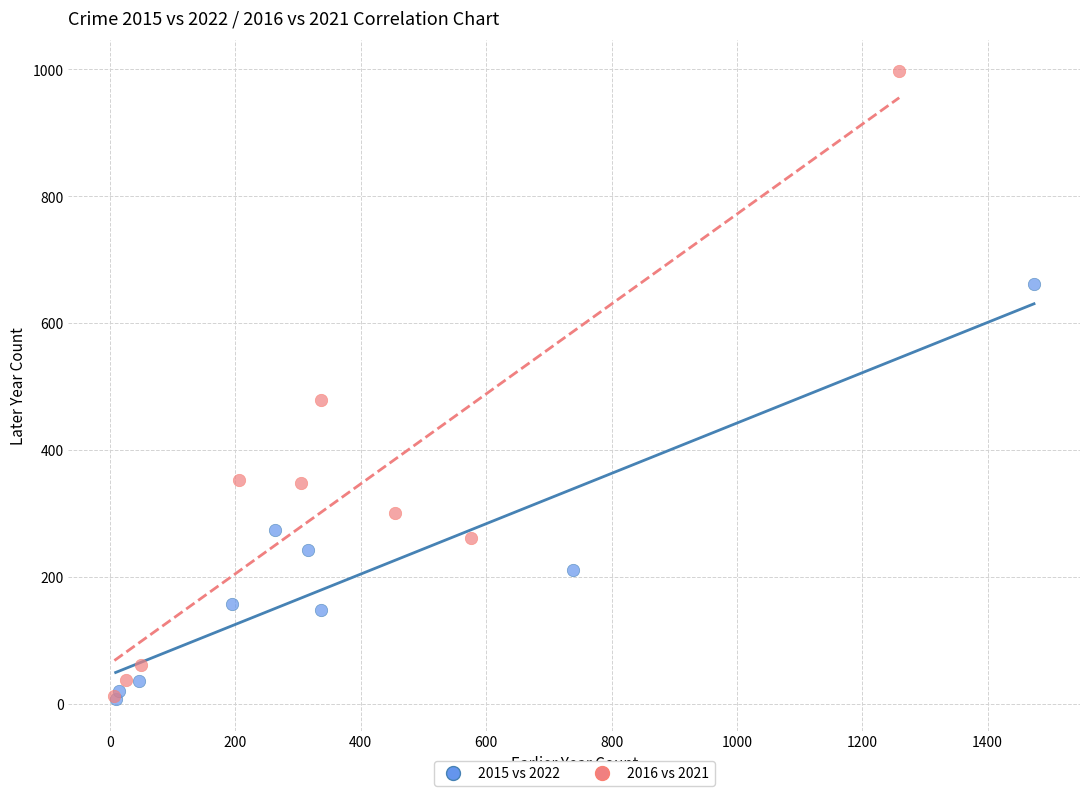

Which series reaches the maximum Y coordinate?

2016 vs 2021